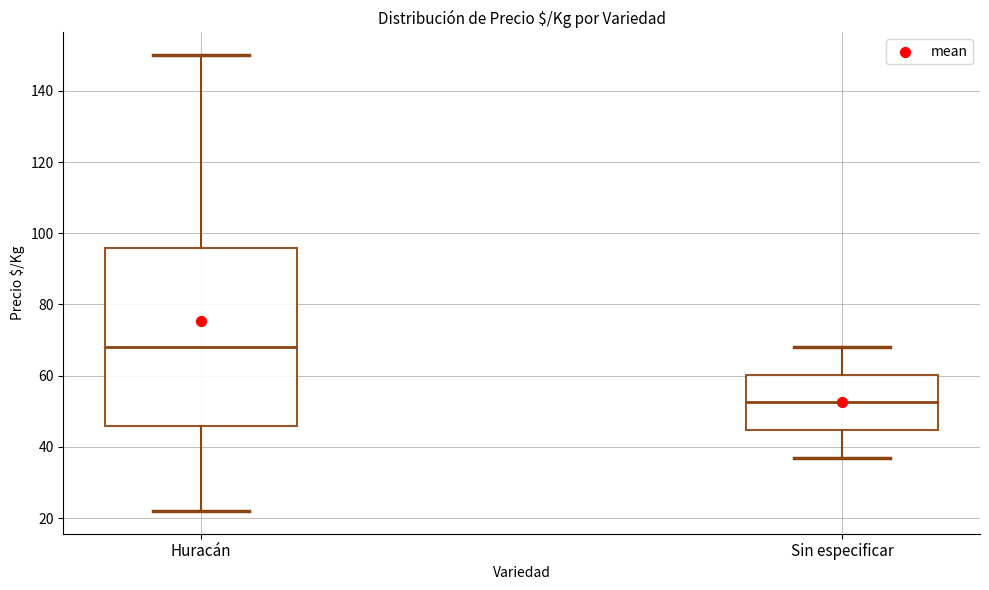

Which box has the highest median line?

Huracán